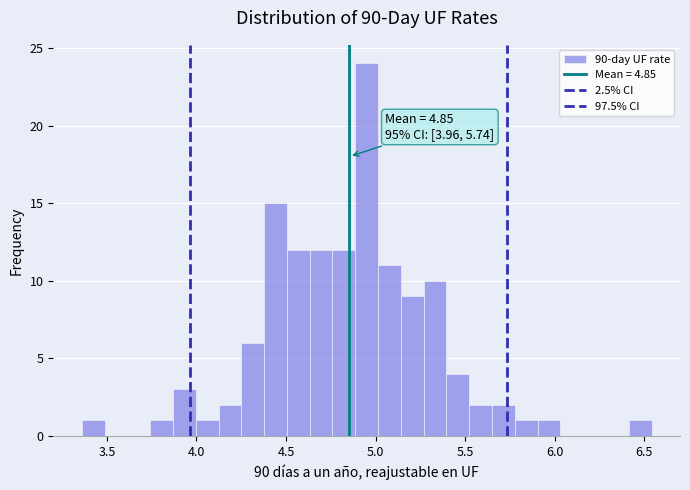

Around what value on the x-axis is the tallest bar? Give the approximate position of its centre, as read against the axis.

4.95